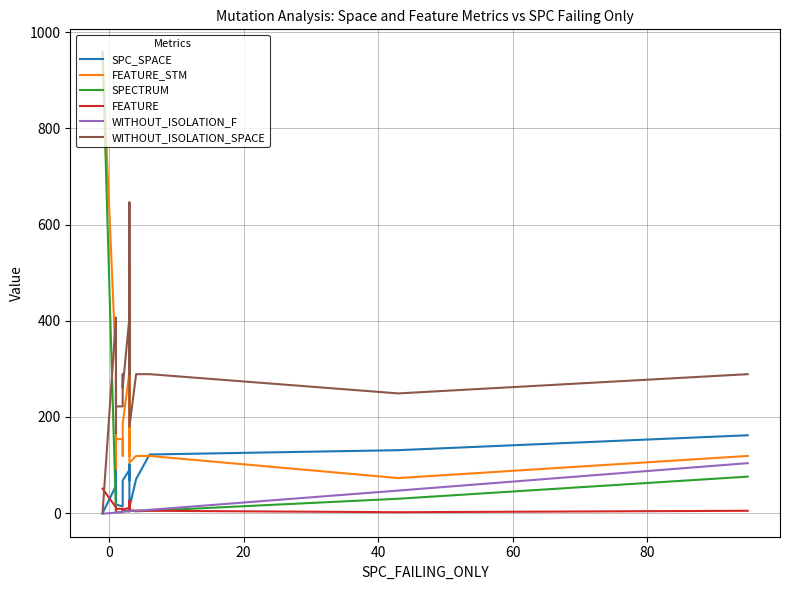

What is the approximate value of FEATURE_STM at 0, to the nearest 10?

960